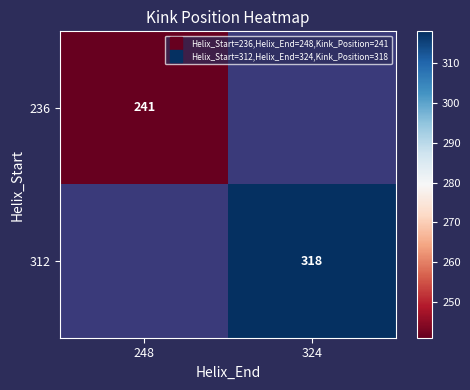

Is the value of 312 at 324 greater than the value of 236 at 324?

No